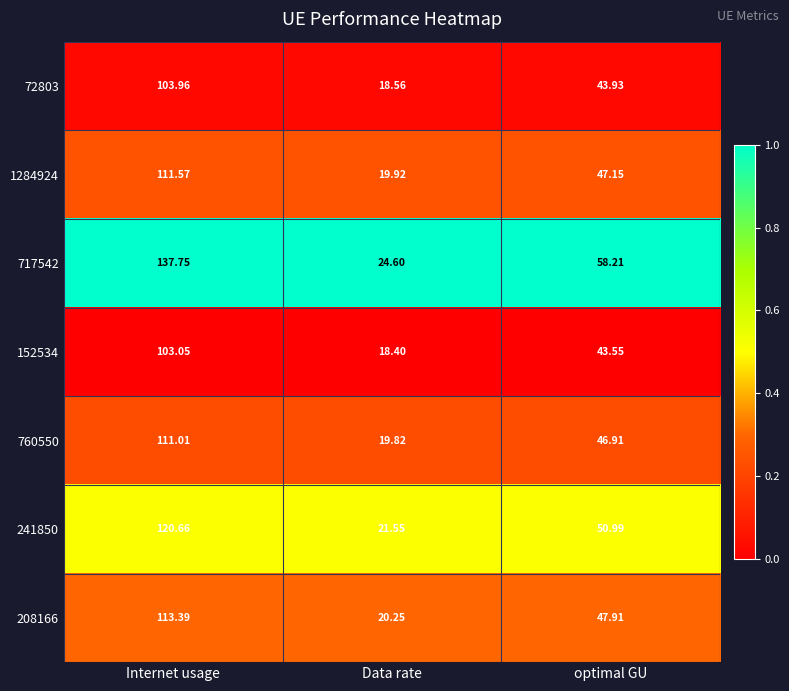

At which category does the chart reach its minimum across all series?

Data rate